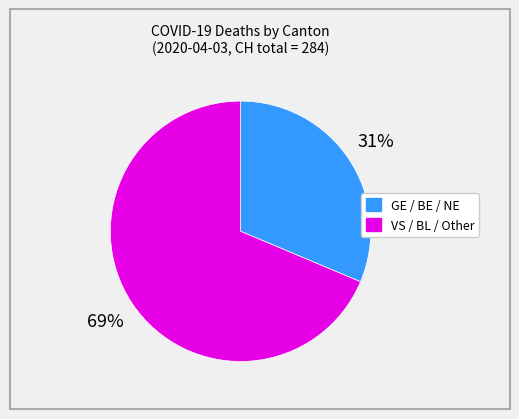

Does any single category account for the majority?

Yes